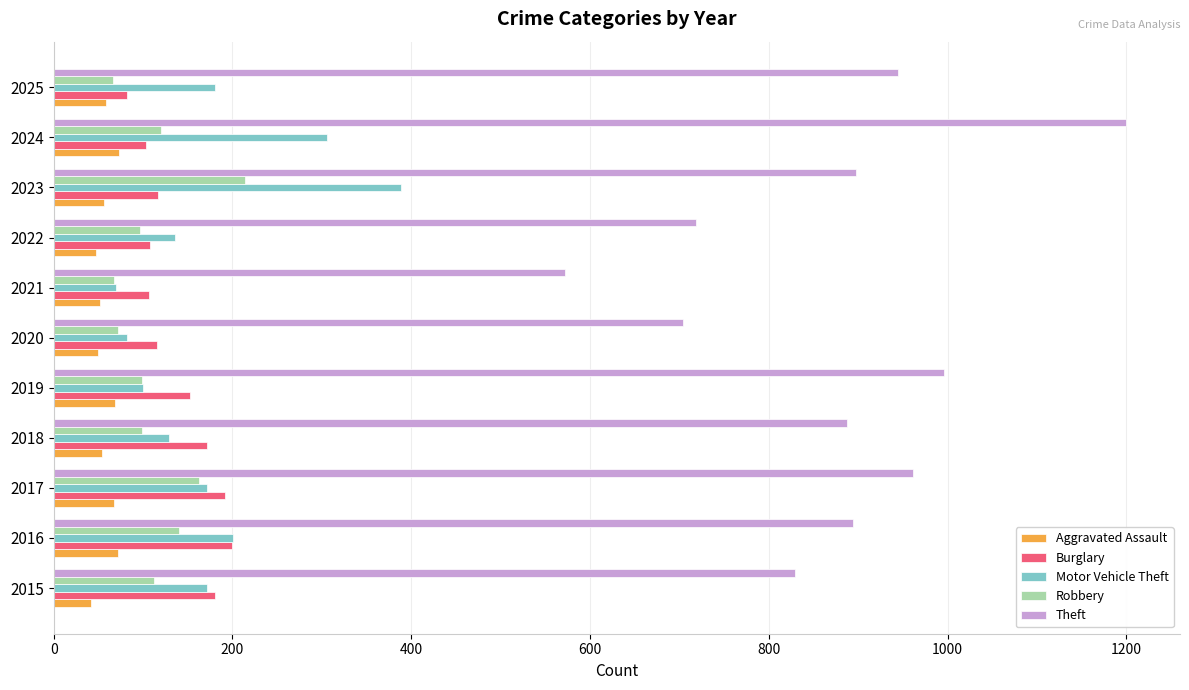

What is the difference between the maximum and minimum values in the Motor Vehicle Theft series?

318